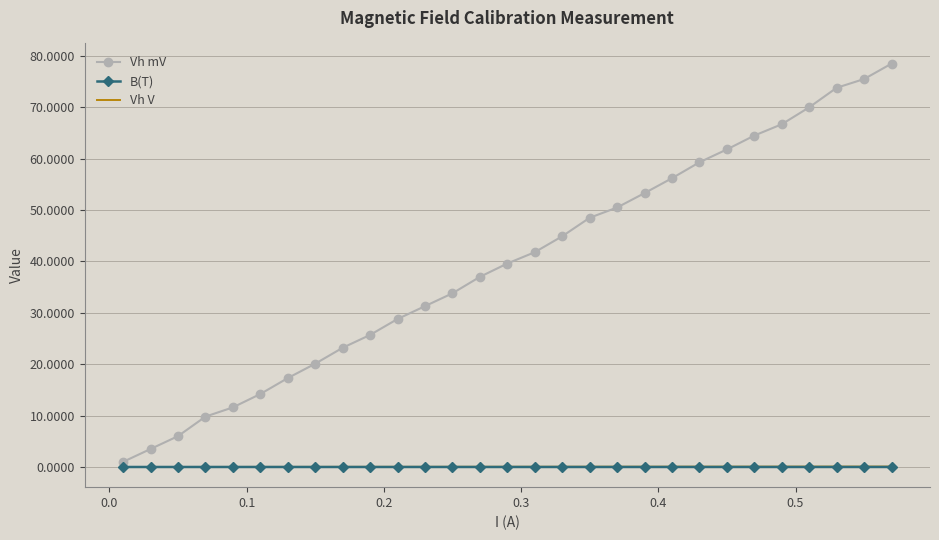

Which series has the largest range (max minus min)?

Vh mV